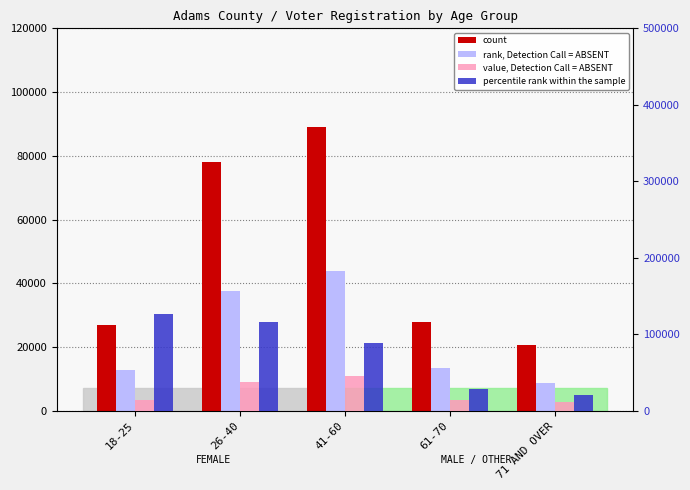

How many bars are there in each group?

4